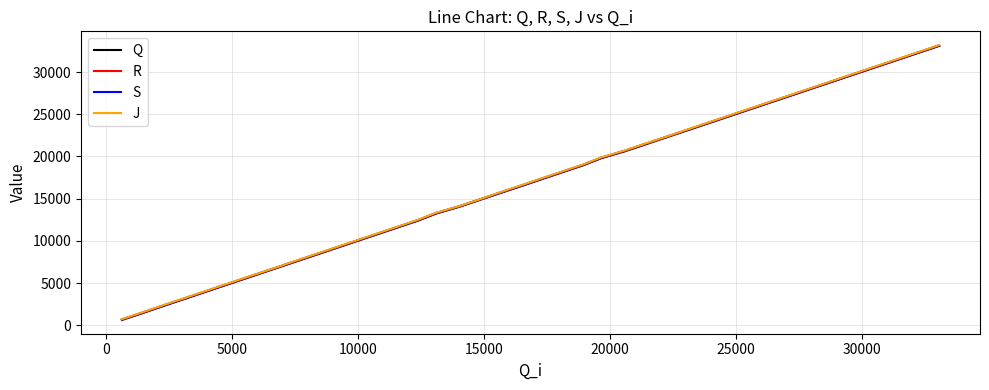

What is the greatest value displayed?

33196